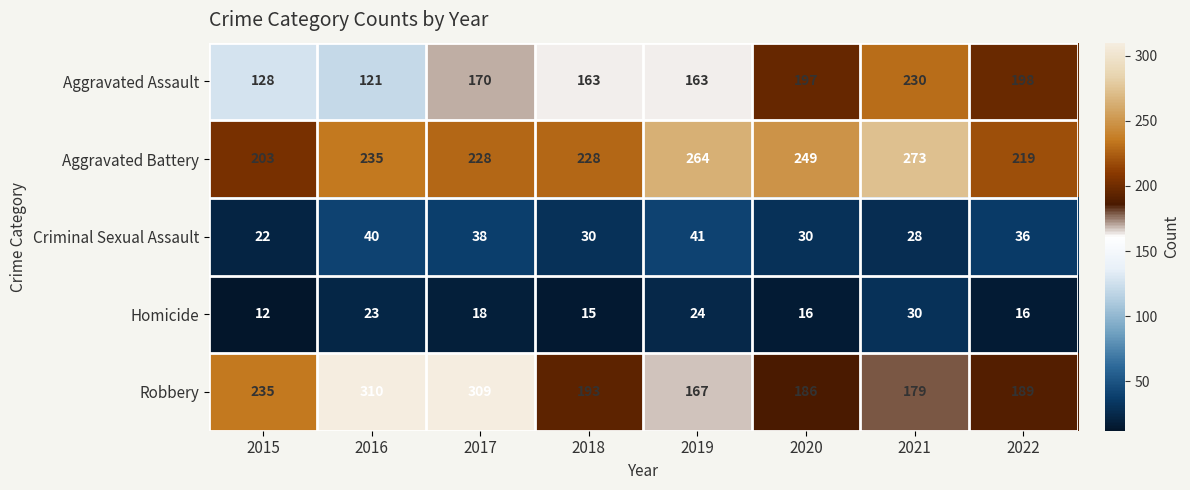

Which series changed the most between 2018 and 2021?

Aggravated Assault